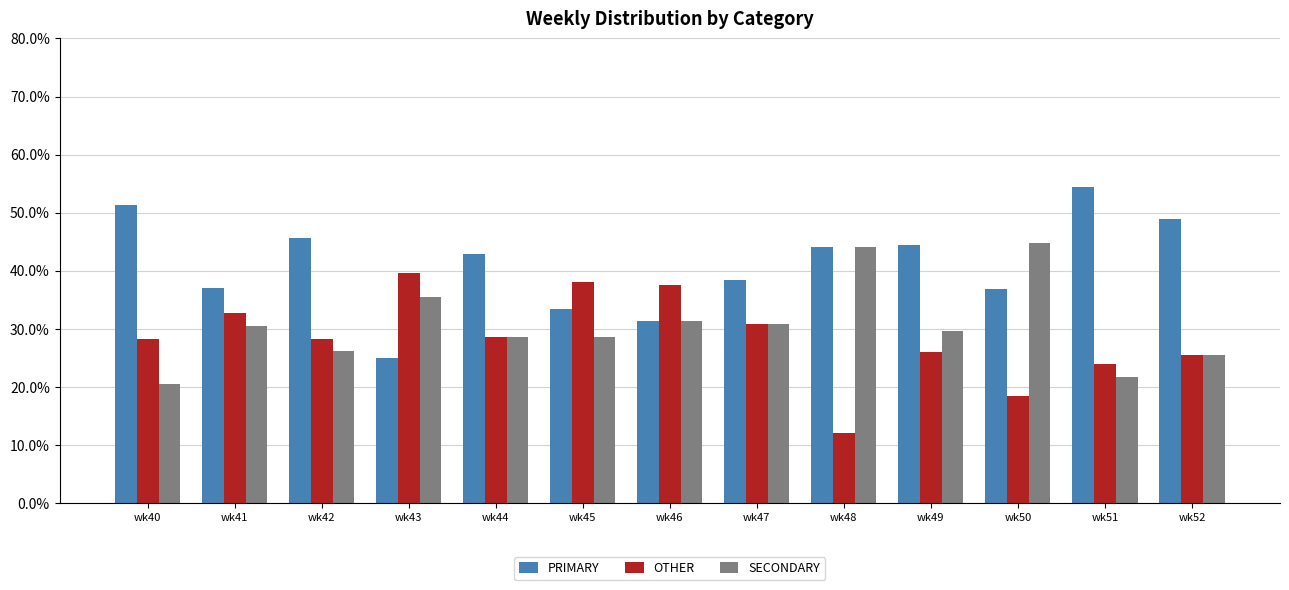

How many bars are there in each group?

3